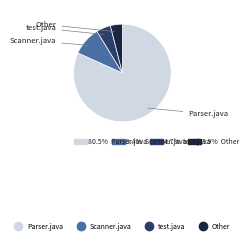

Is there any slice that represents more than half of the pie?

Yes